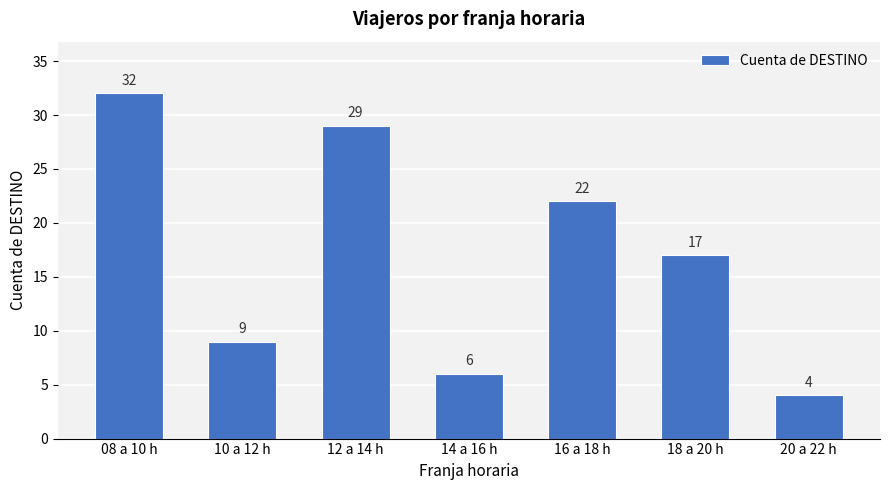

Reading left to right, what are all the values shown in this chart?

08 a 10 h=32	10 a 12 h=9	12 a 14 h=29	14 a 16 h=6	16 a 18 h=22	18 a 20 h=17	20 a 22 h=4